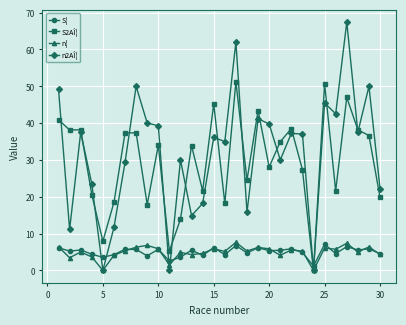

What is the value of the S¦ point at the 13th from the left?

5.5